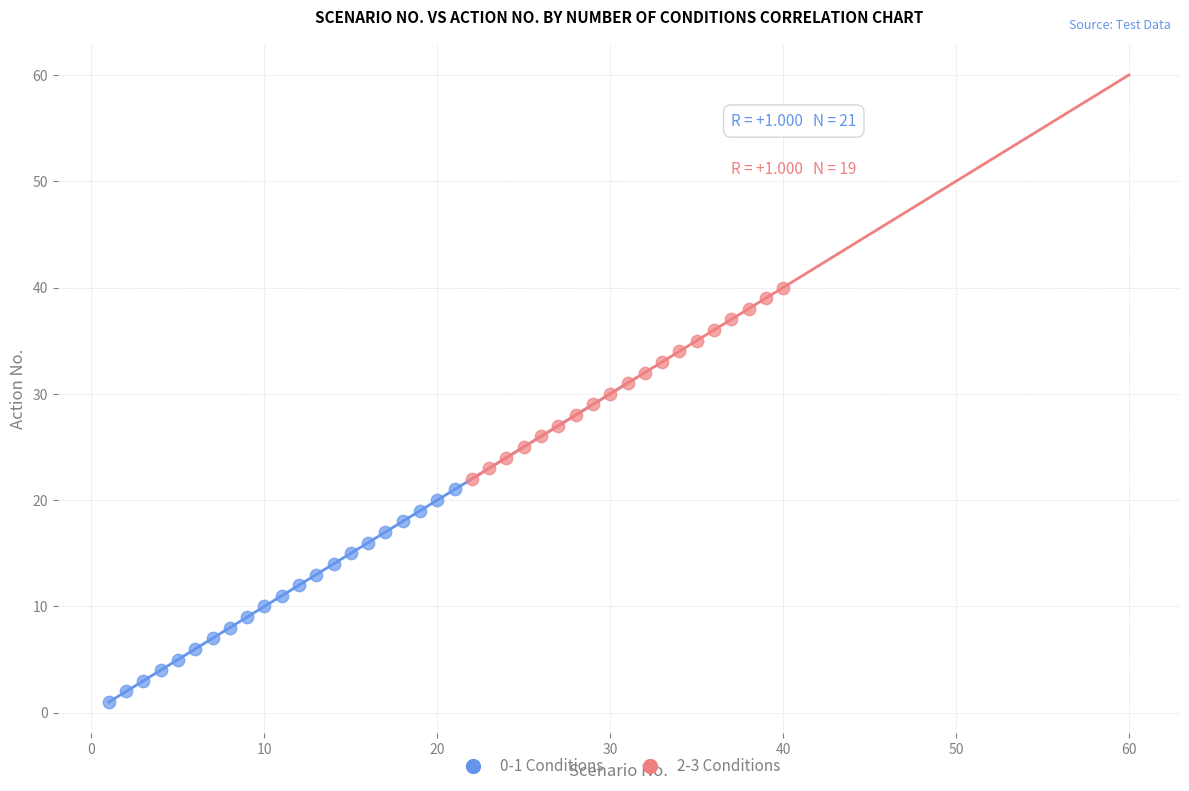

Which series reaches the minimum Y coordinate?

0-1 Conditions